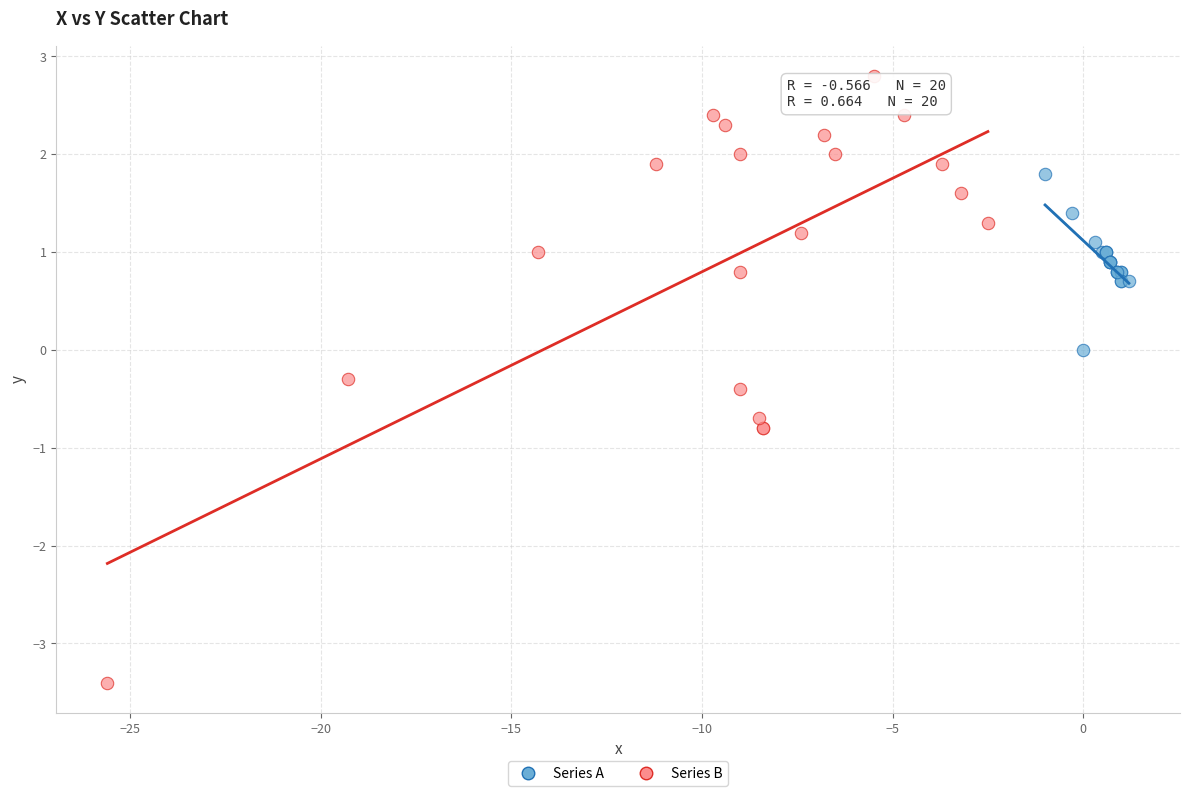

Which series reaches the maximum Y coordinate?

Series B